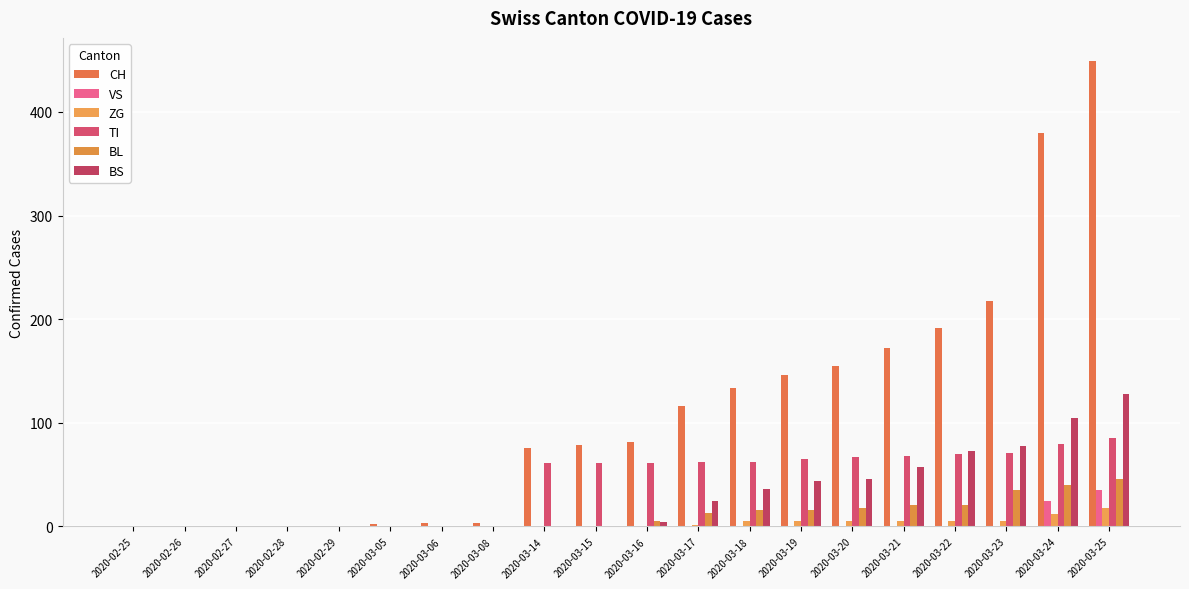

Reading left to right, list all the values displayed in this chart.

CH: 2020-02-25=0	2020-02-26=0	2020-02-27=0	2020-02-28=0	2020-02-29=0	2020-03-05=2	2020-03-06=3	2020-03-08=3	2020-03-14=76	2020-03-15=79	2020-03-16=82	2020-03-17=116	2020-03-18=134	2020-03-19=146	2020-03-20=155	2020-03-21=172	2020-03-22=192	2020-03-23=218	2020-03-24=380	2020-03-25=449
VS: 2020-02-25=0	2020-02-26=0	2020-02-27=0	2020-02-28=0	2020-02-29=0	2020-03-05=0	2020-03-06=0	2020-03-08=0	2020-03-14=0	2020-03-15=0	2020-03-16=0	2020-03-17=0	2020-03-18=0	2020-03-19=0	2020-03-20=0	2020-03-21=0	2020-03-22=0	2020-03-23=0	2020-03-24=25	2020-03-25=35
ZG: 2020-02-25=0	2020-02-26=0	2020-02-27=0	2020-02-28=0	2020-02-29=0	2020-03-05=0	2020-03-06=0	2020-03-08=0	2020-03-14=0	2020-03-15=0	2020-03-16=0	2020-03-17=1	2020-03-18=5	2020-03-19=5	2020-03-20=5	2020-03-21=5	2020-03-22=5	2020-03-23=5	2020-03-24=12	2020-03-25=18
TI: 2020-02-25=0	2020-02-26=0	2020-02-27=0	2020-02-28=0	2020-02-29=0	2020-03-05=0	2020-03-06=0	2020-03-08=0	2020-03-14=61	2020-03-15=61	2020-03-16=61	2020-03-17=62	2020-03-18=62	2020-03-19=65	2020-03-20=67	2020-03-21=68	2020-03-22=70	2020-03-23=71	2020-03-24=80	2020-03-25=85
BL: 2020-02-25=0	2020-02-26=0	2020-02-27=0	2020-02-28=0	2020-02-29=0	2020-03-05=0	2020-03-06=0	2020-03-08=0	2020-03-14=0	2020-03-15=0	2020-03-16=5	2020-03-17=13	2020-03-18=16	2020-03-19=16	2020-03-20=18	2020-03-21=21	2020-03-22=21	2020-03-23=35	2020-03-24=40	2020-03-25=46
BS: 2020-02-25=0	2020-02-26=0	2020-02-27=0	2020-02-28=0	2020-02-29=0	2020-03-05=0	2020-03-06=0	2020-03-08=0	2020-03-14=0	2020-03-15=0	2020-03-16=4	2020-03-17=25	2020-03-18=36	2020-03-19=44	2020-03-20=46	2020-03-21=57	2020-03-22=73	2020-03-23=78	2020-03-24=105	2020-03-25=128